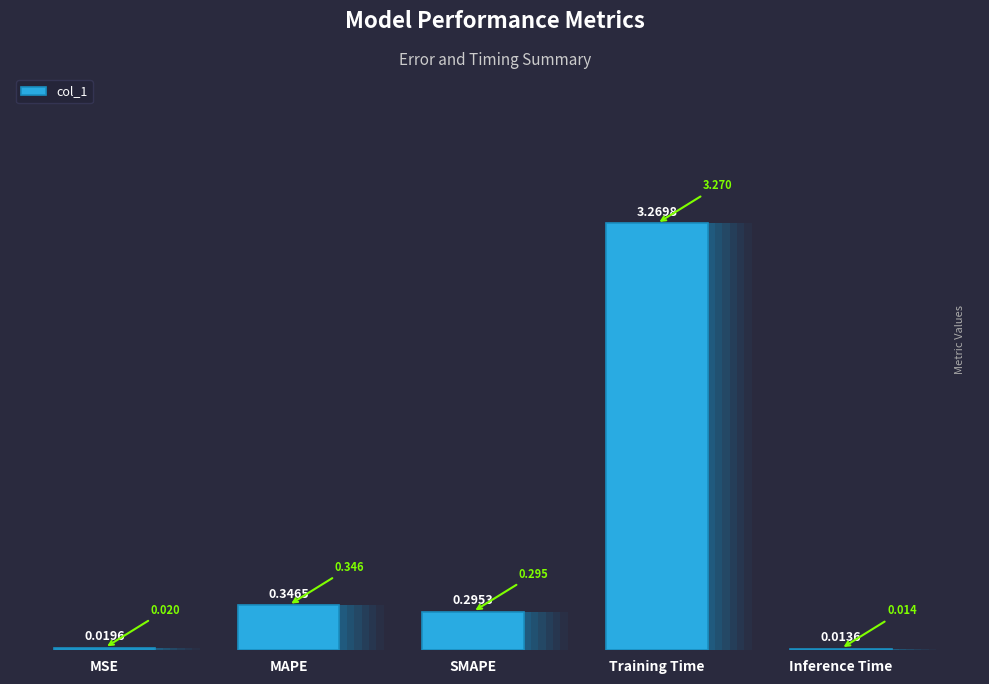

Reading left to right, extract all data points from this chart.

MSE=0.0	MAPE=0.3	SMAPE=0.3	Training Time=3.3	Inference Time=0.0